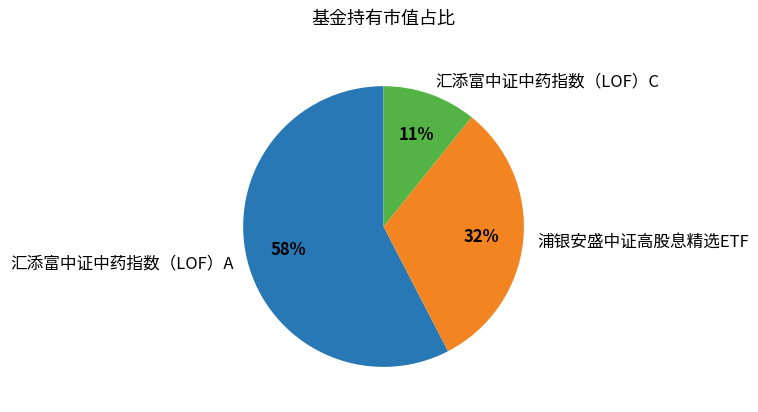

Do 汇添富中证中药指数（LOF）C and 浦银安盛中证高股息精选ETF together represent more than half of the pie?

No